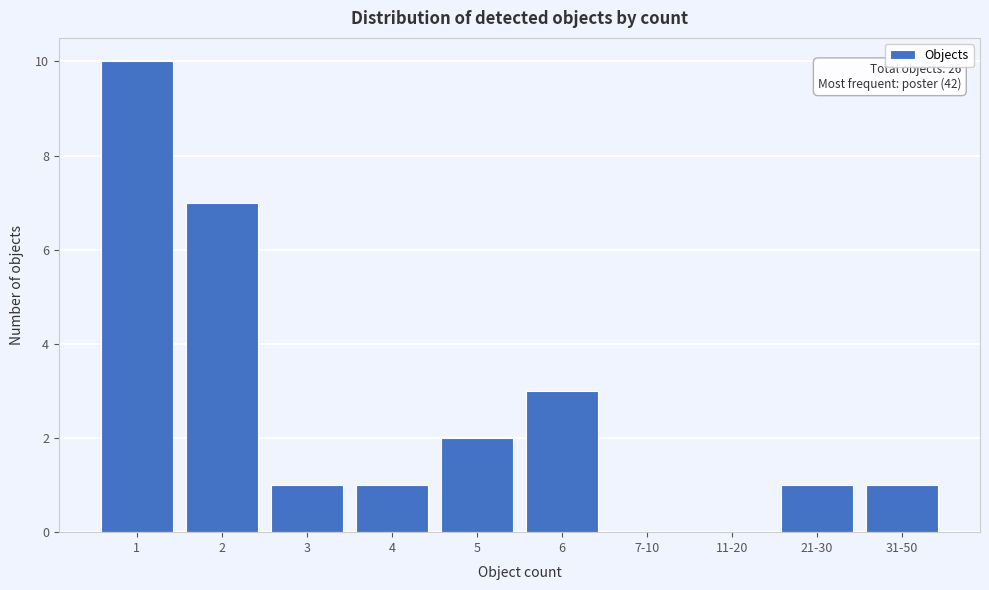

Reading left to right, transcribe all the data shown in this chart.

1=10	2=7	3=1	4=1	5=2	6=3	7-10=0	11-20=0	21-30=1	31-50=1